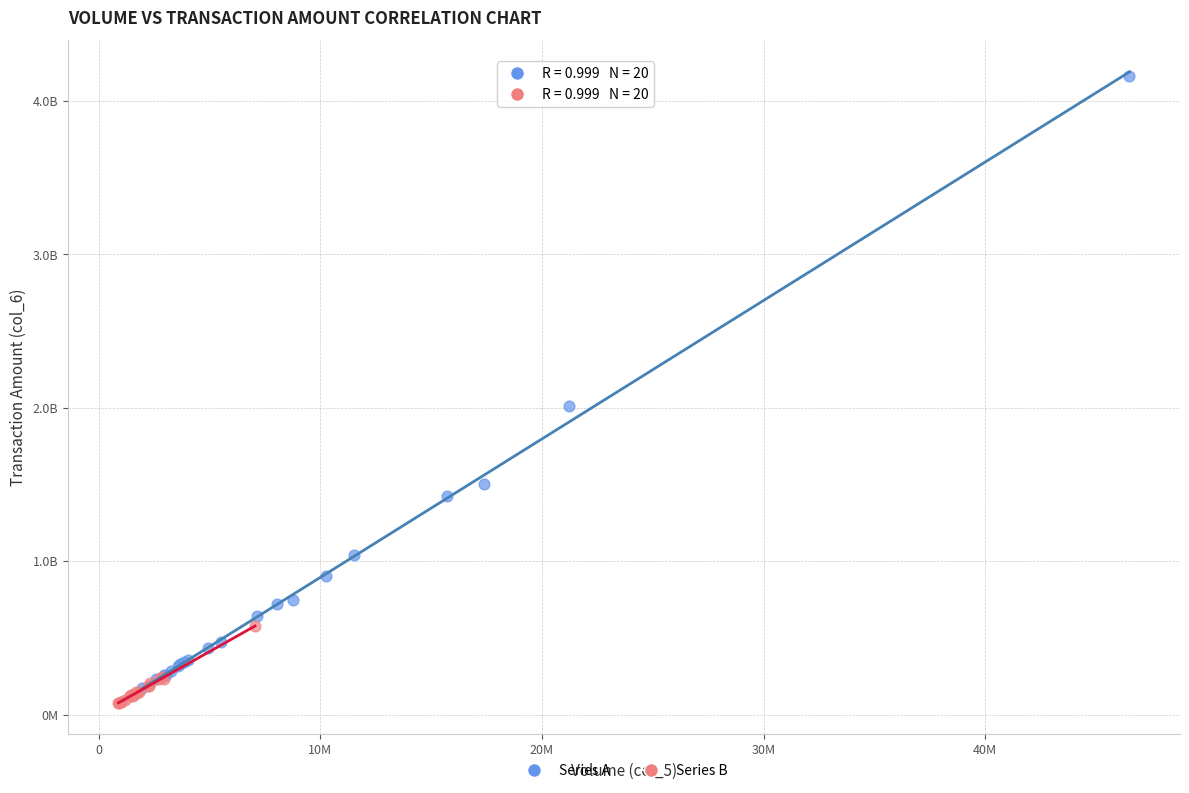

Which series reaches the minimum Y coordinate?

Series B